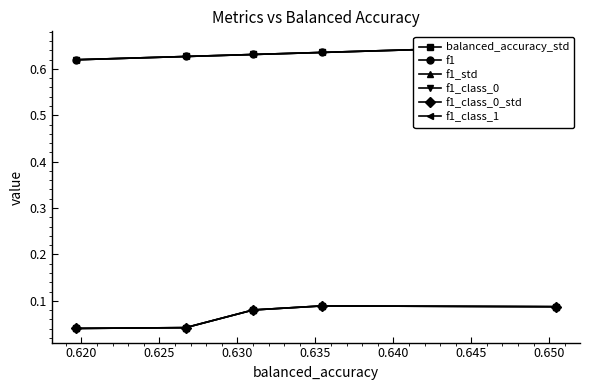

At 0.620, list the series in order from smallest to largest.

balanced_accuracy_std, f1_std, f1_class_0_std, f1, f1_class_0, f1_class_1